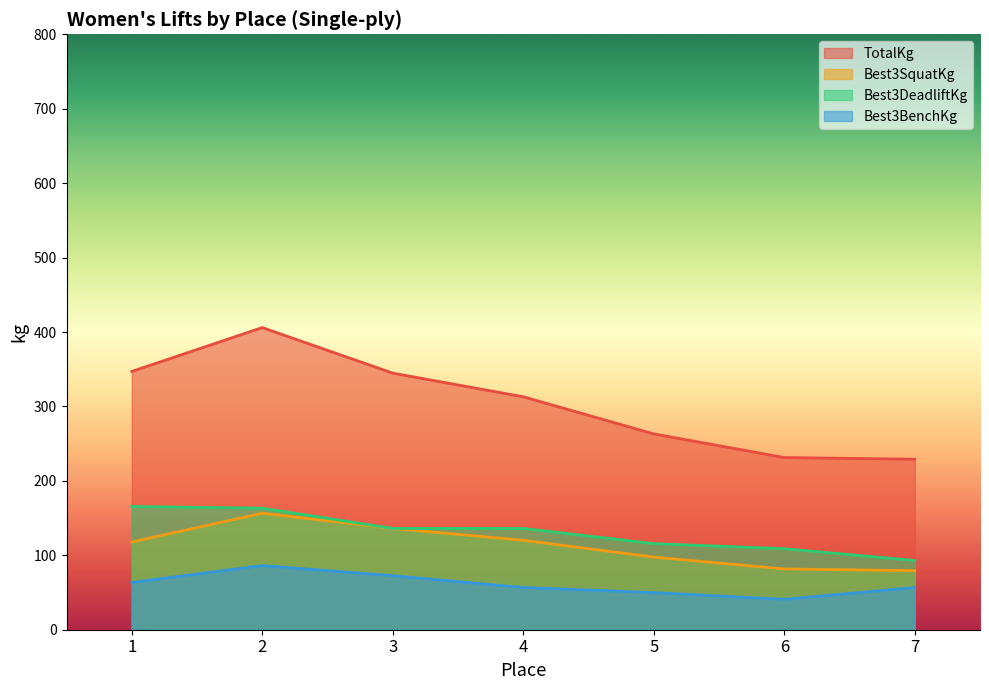

True or false: Best3DeadliftKg and Best3SquatKg intersect in this chart.

False